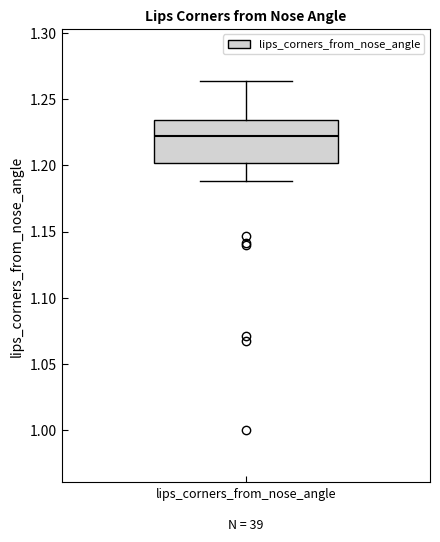

Read this box plot against the y-axis: the position of the median line, the range covered by the box, and the ends of both whiskers. The values are not printed on the chart, so give them approximately, as read against the axis.

median 1.220, box 1.200 to 1.235, whiskers 1.190 to 1.265